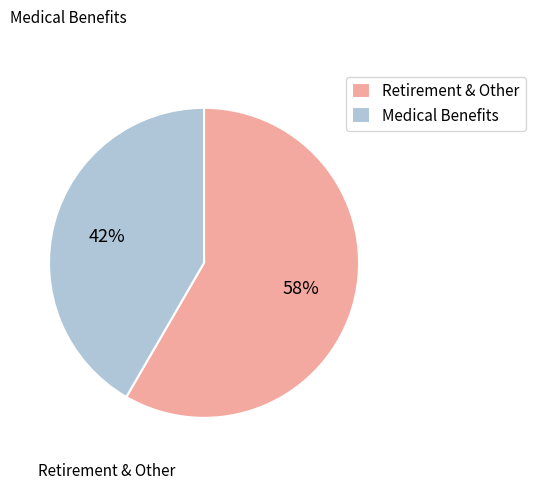

To the nearest percent, what is the average slice percentage?

50%